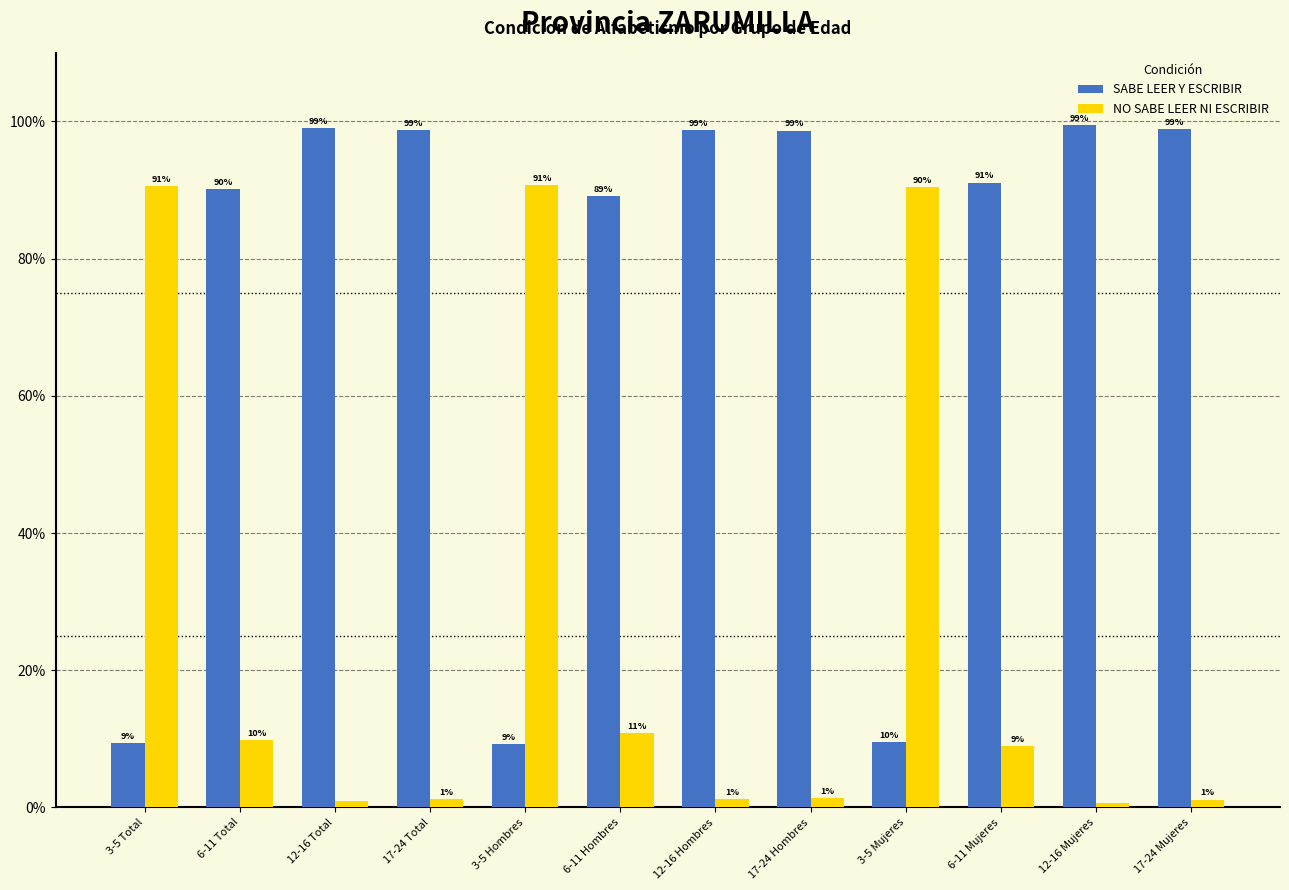

At which label is SABE LEER Y ESCRIBIR closest to 54?

6-11 Hombres